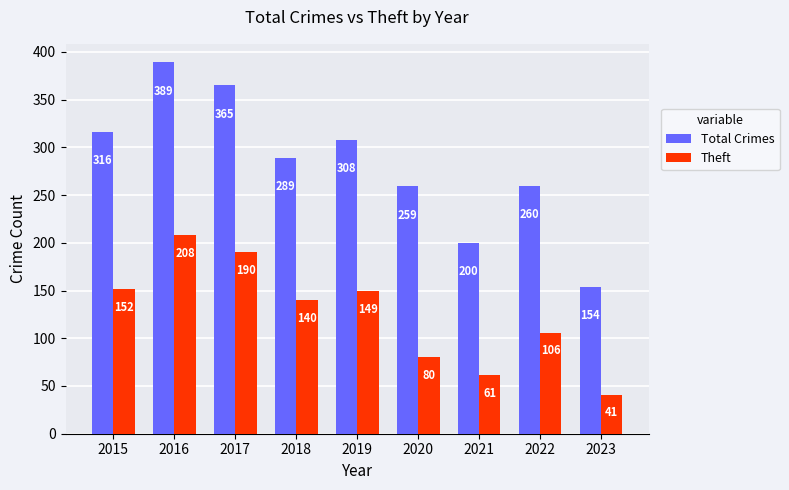

What is the greatest value displayed?

389